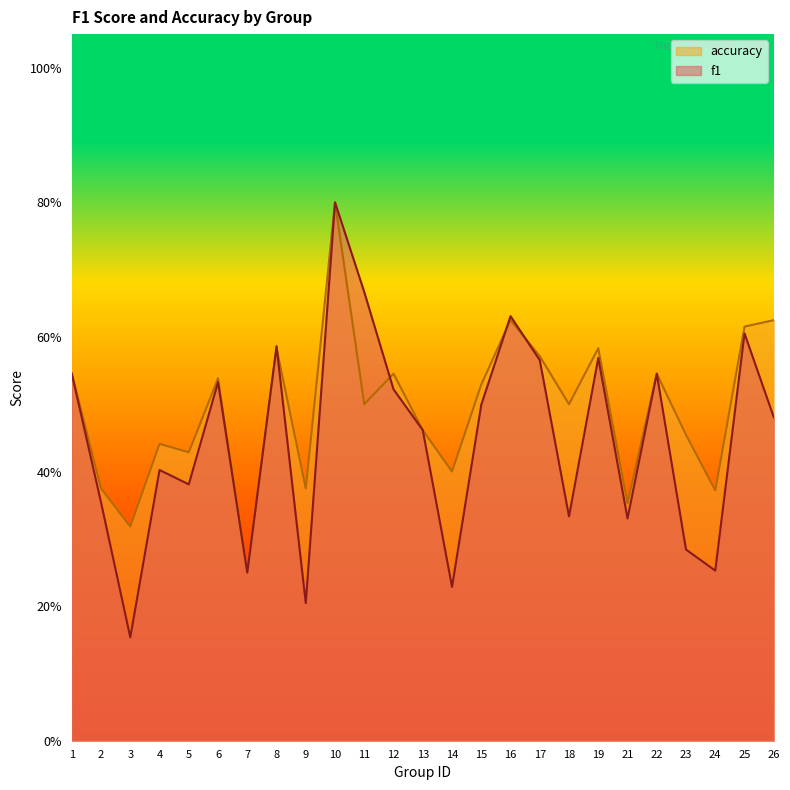

Does the chart display data point markers on the line(s)?

No